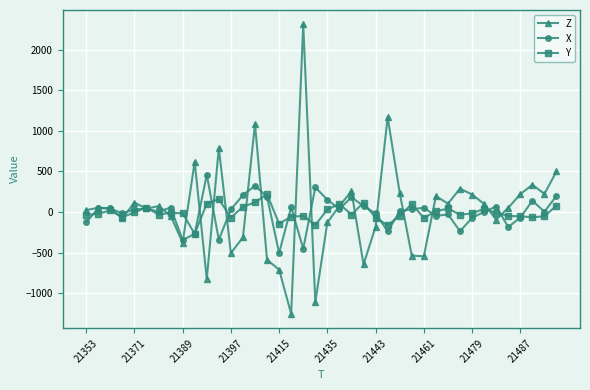

What is the minimum value for X?

-504